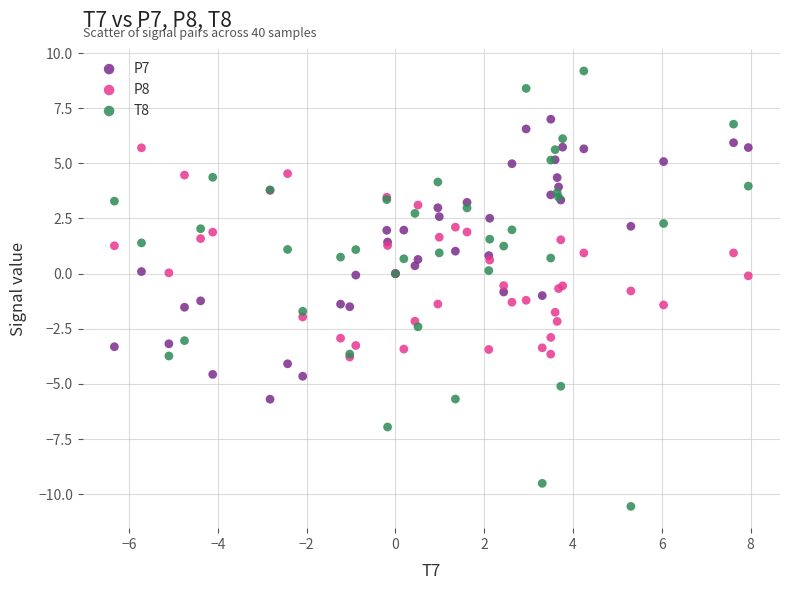

Which series contains the highest Y value?

T8